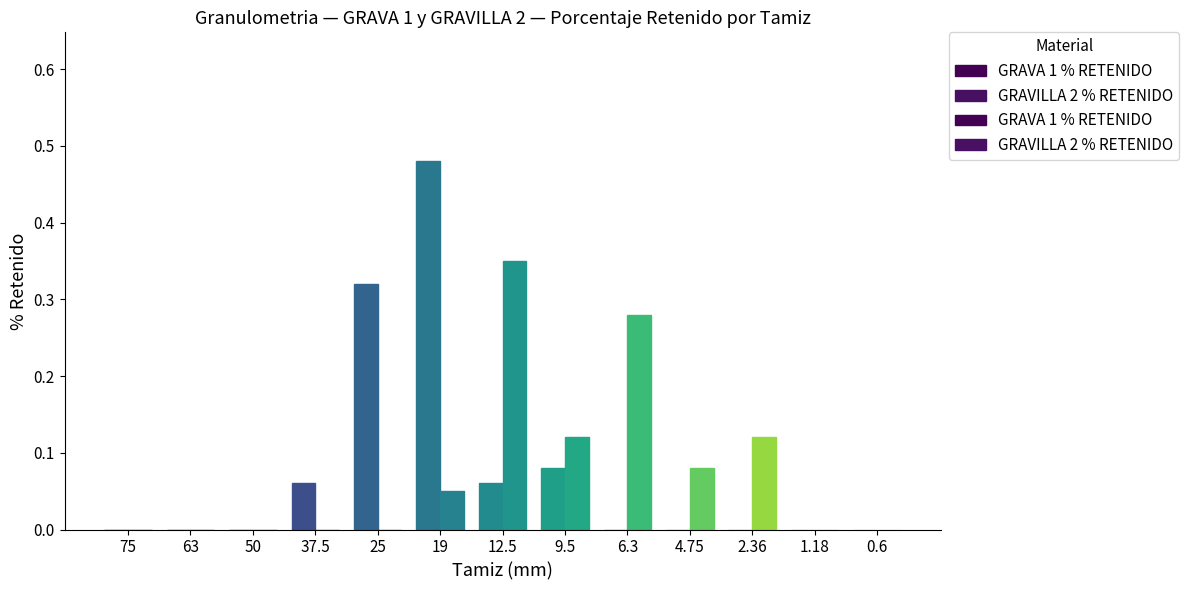

How many groups of bars are there?

13